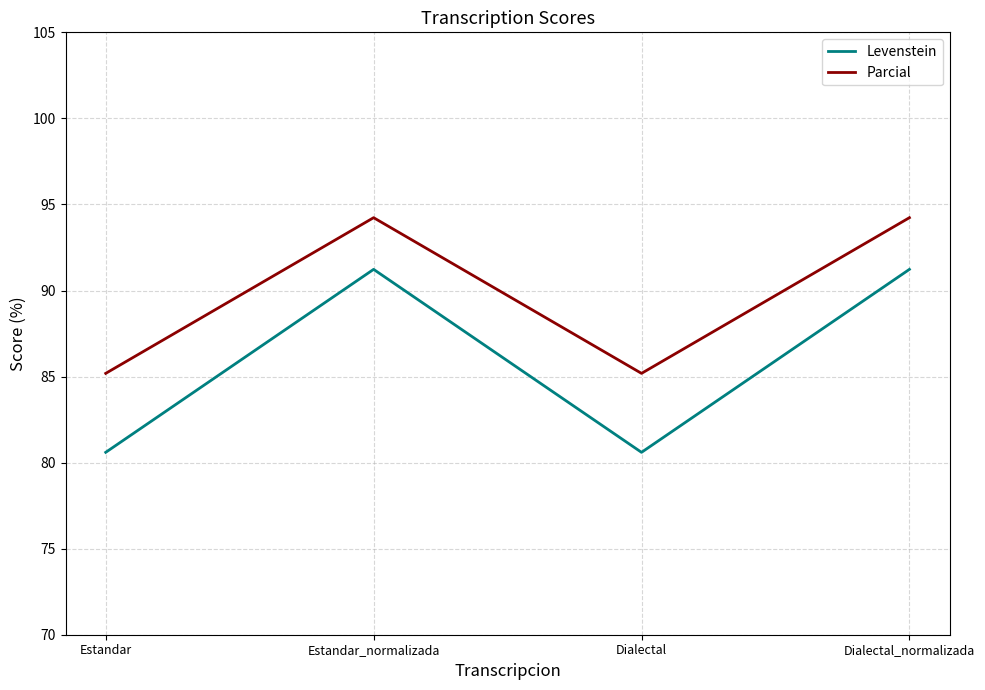

What are all the series names shown in the legend?

Levenstein, Parcial